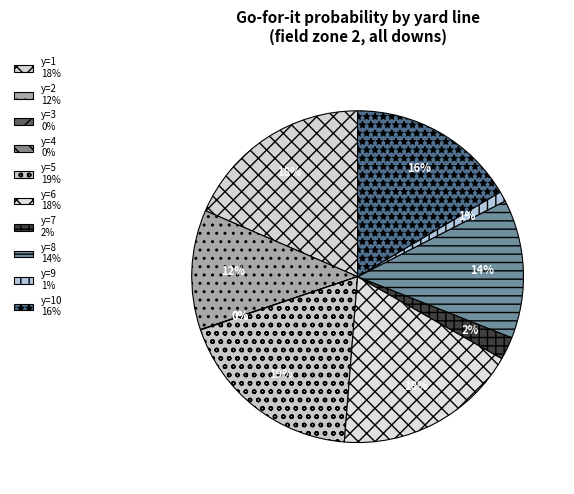

To the nearest percent, what is the difference between the largest and smallest slice percentages?

19%